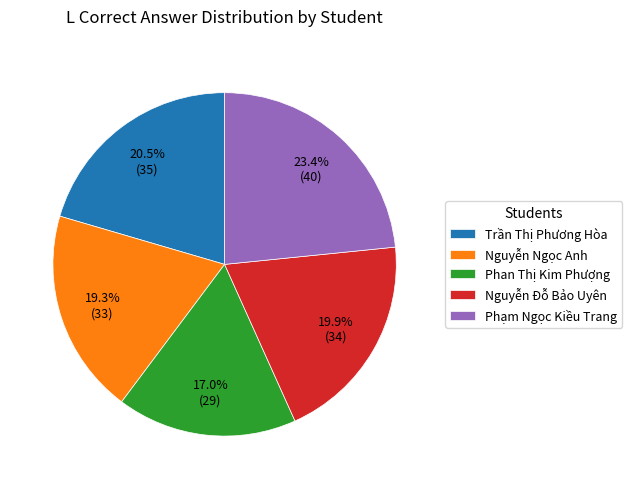

True or false: Nguyễn Đỗ Bảo Uyên accounts for 6% of the total.

False